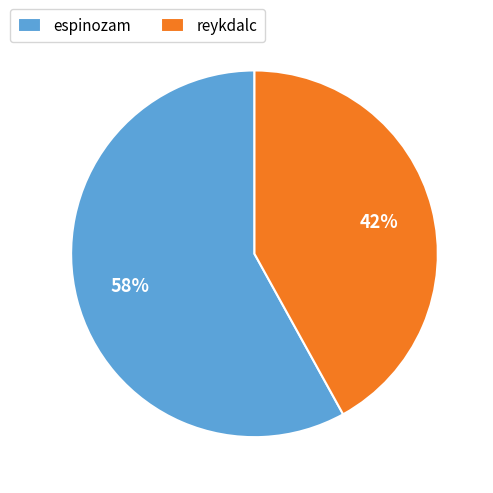

Do reykdalc and espinozam together represent more than half of the pie?

Yes